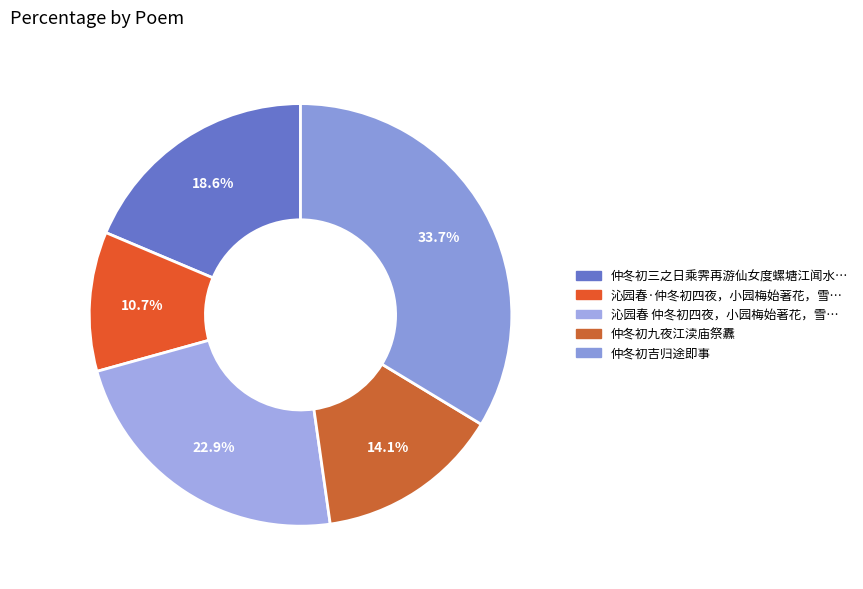

How many segments does this pie chart have?

5